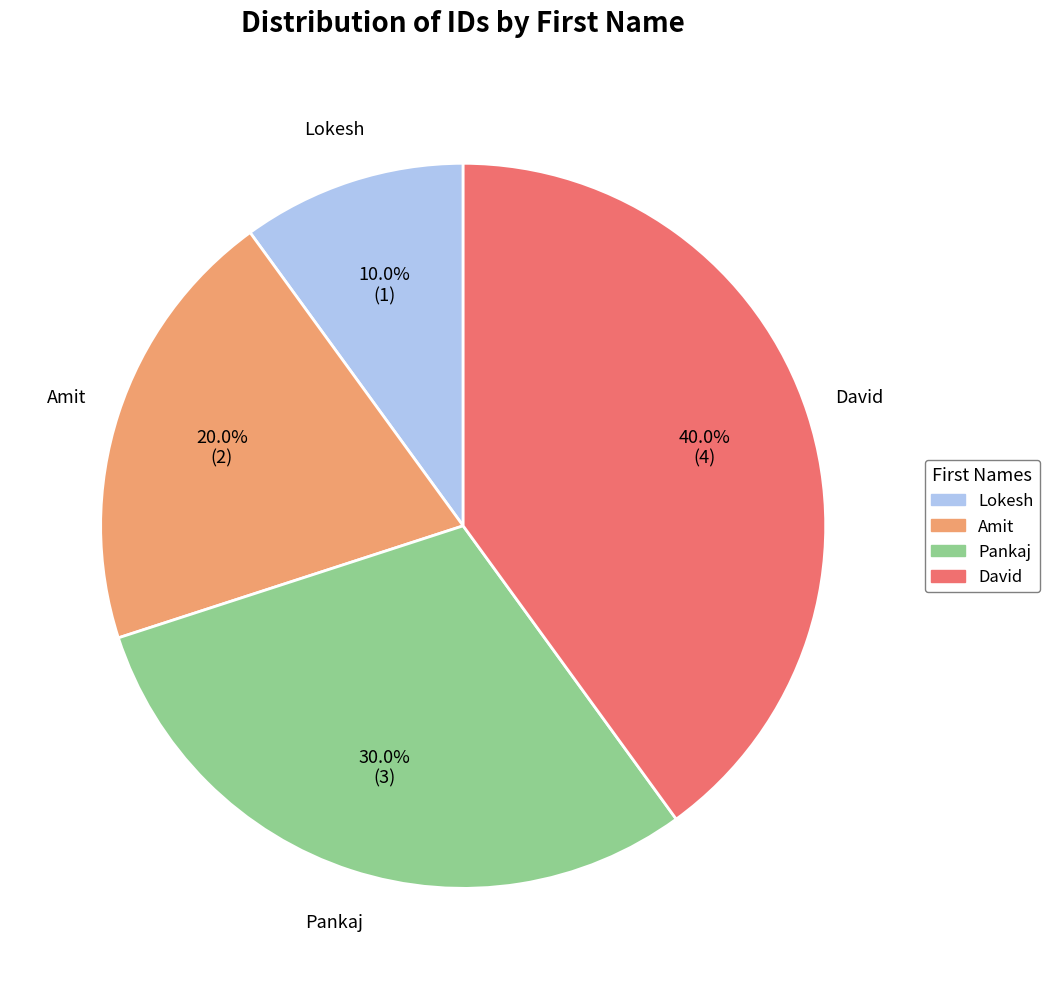

The David slice represents 46% of the pie. True or false?

False